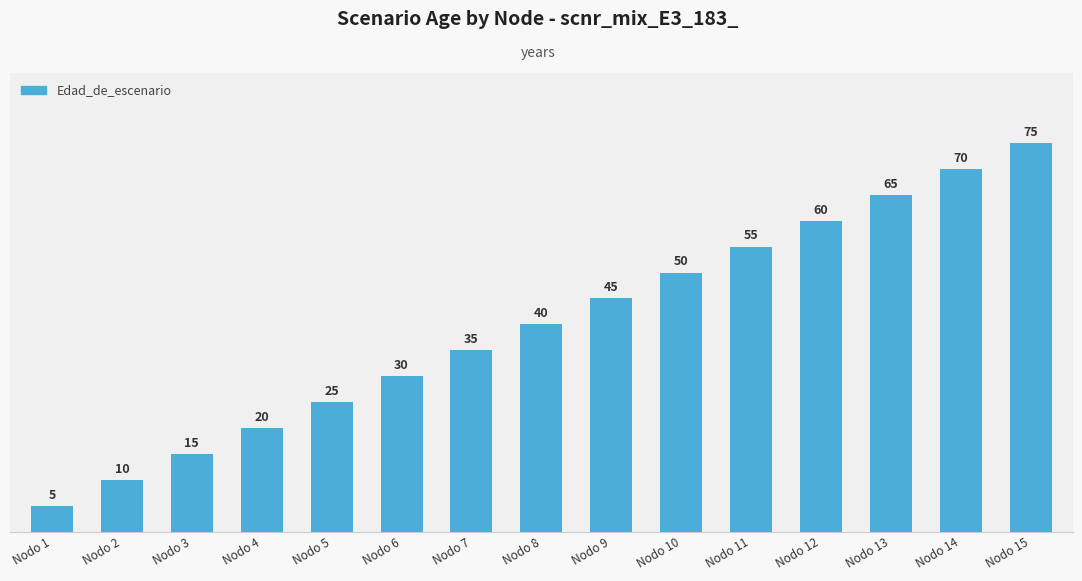

Is it true that the value at Nodo 11 is 55?

True